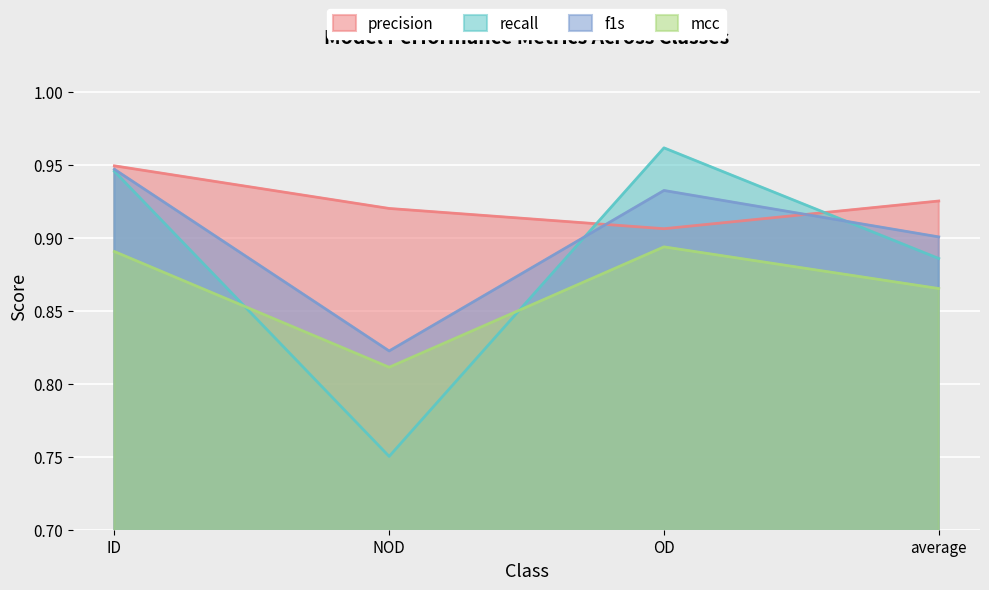

What is the sum of all recall values?

3.5